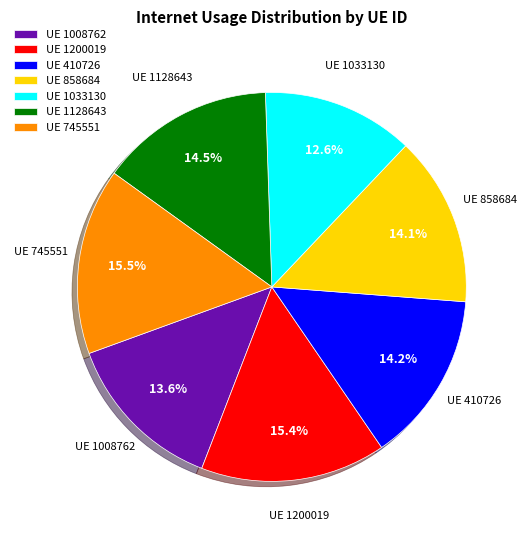

Which slice is the smallest?

UE 1033130